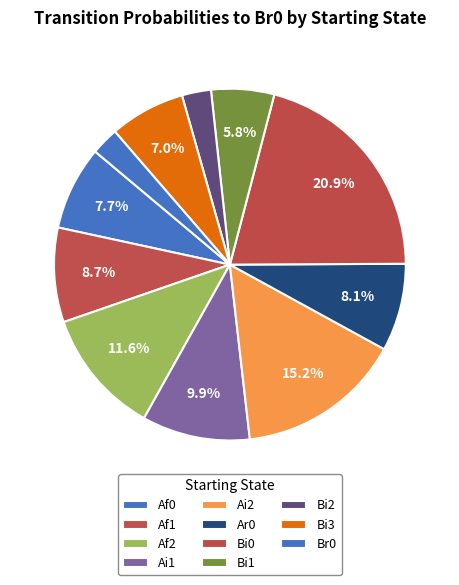

How many segments does this pie chart have?

11